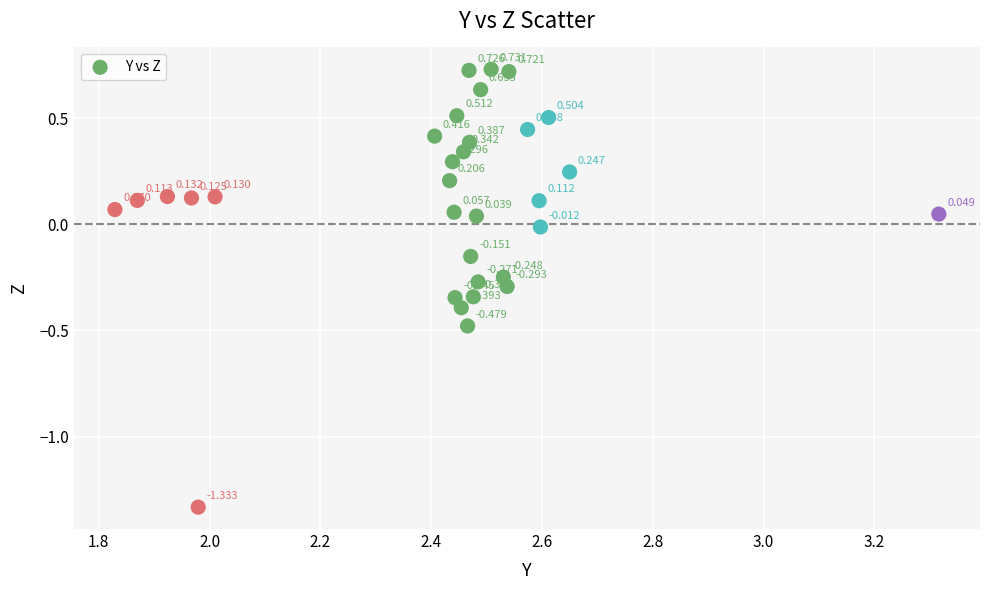

Count the number of points in this scatter plot.

32